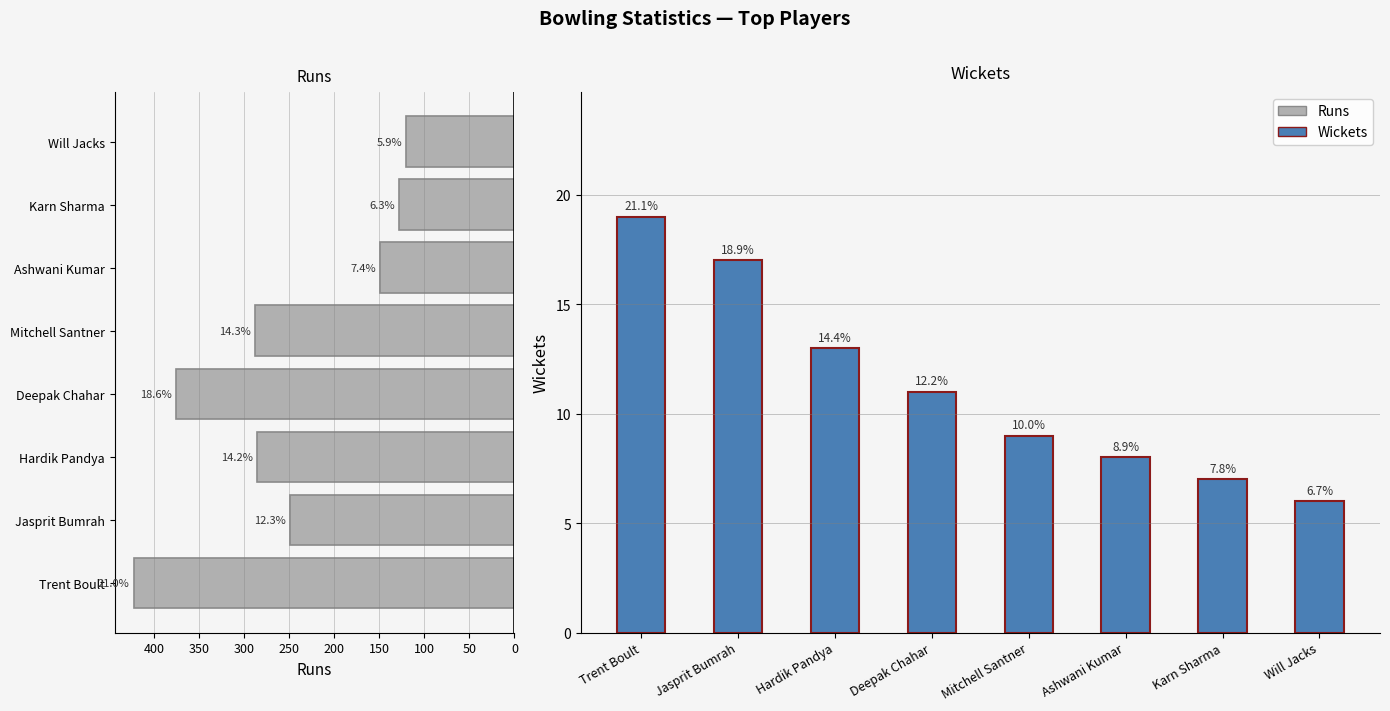

At how many categories does at least one series exceed 74?

8